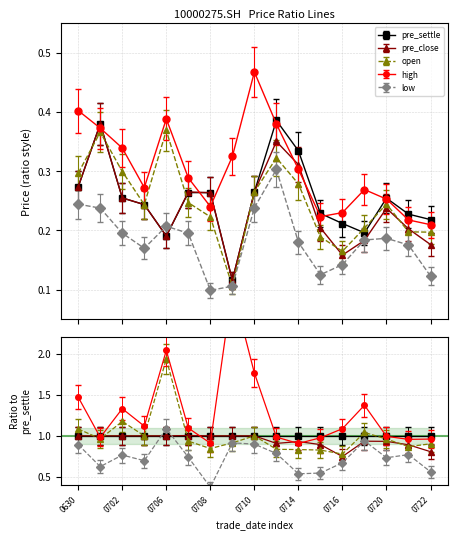

Where is the first local maximum for pre_settle?

20150701